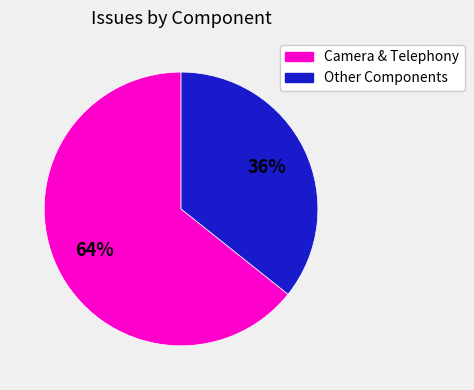

Does any single category account for the majority?

Yes